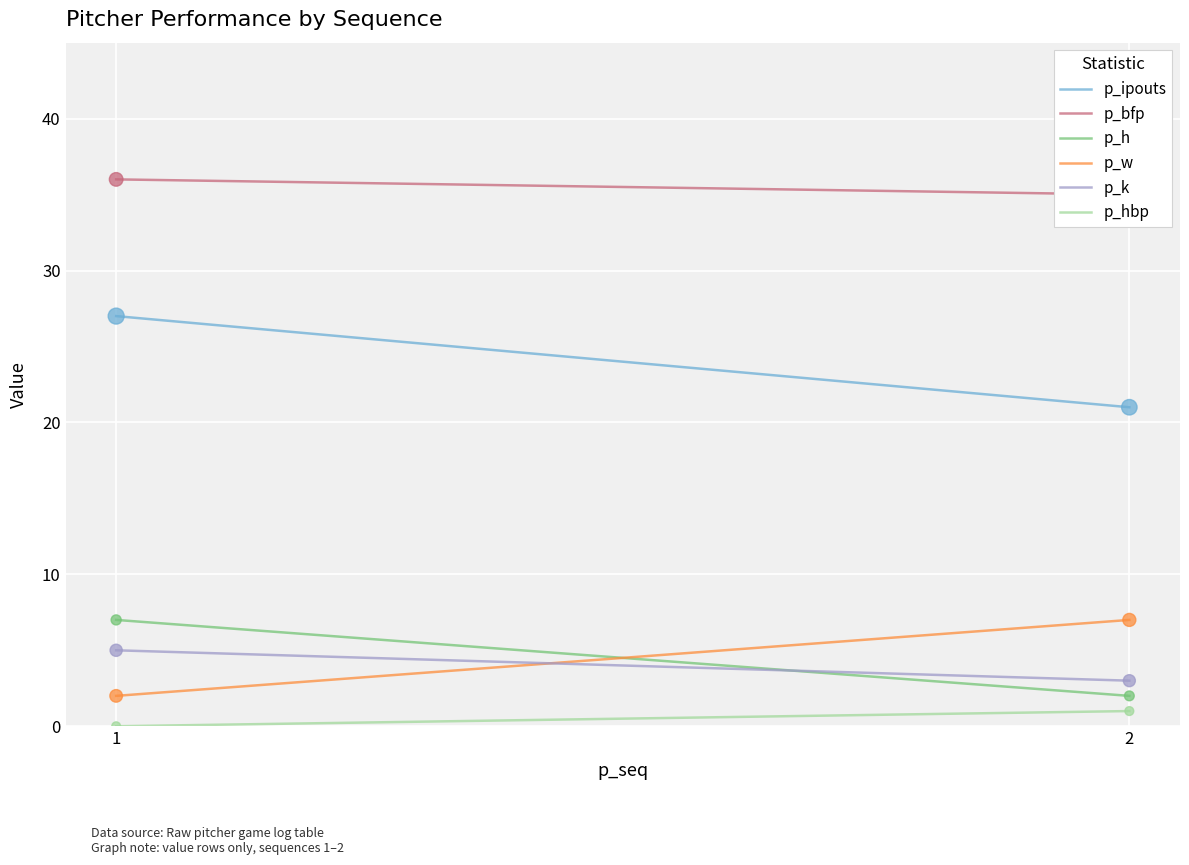

Which series has the largest total across all categories?

p_bfp